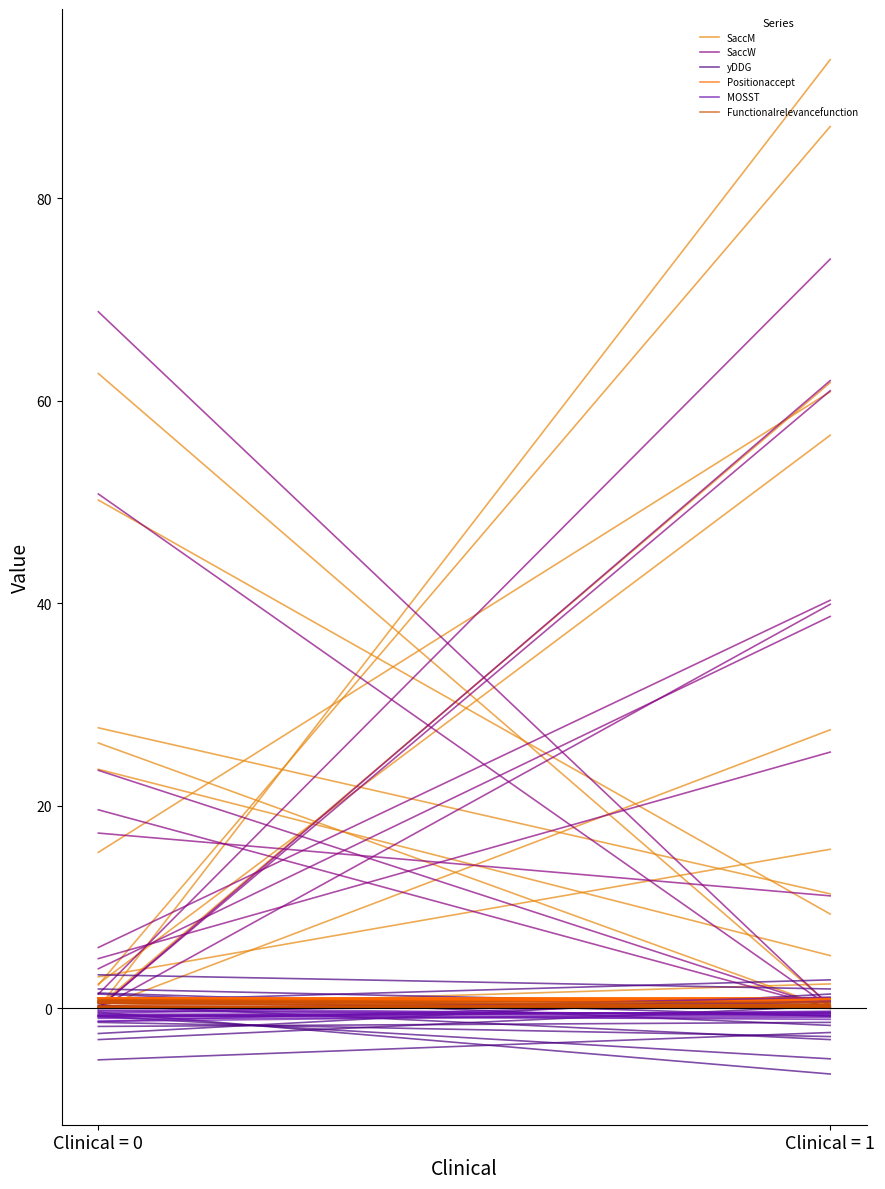

What is the sum of all Positionaccept values?

0.8